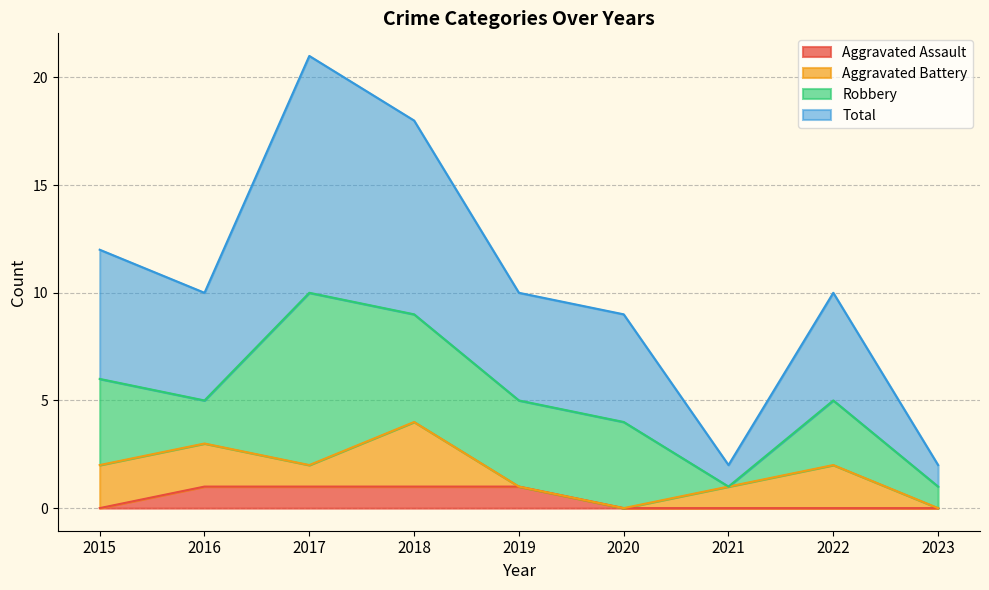

Which has a higher value, 2019 or 2023?

2019